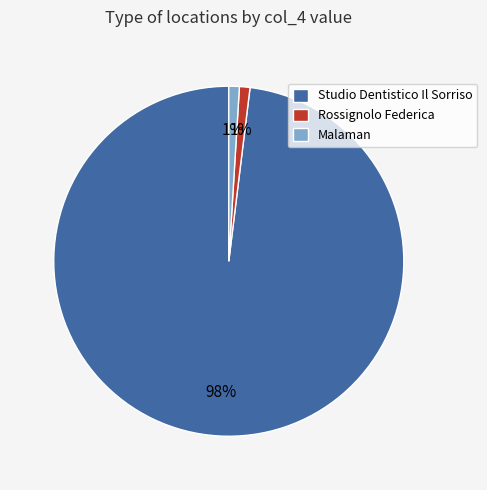

Which slice is the largest?

Studio Dentistico Il Sorriso